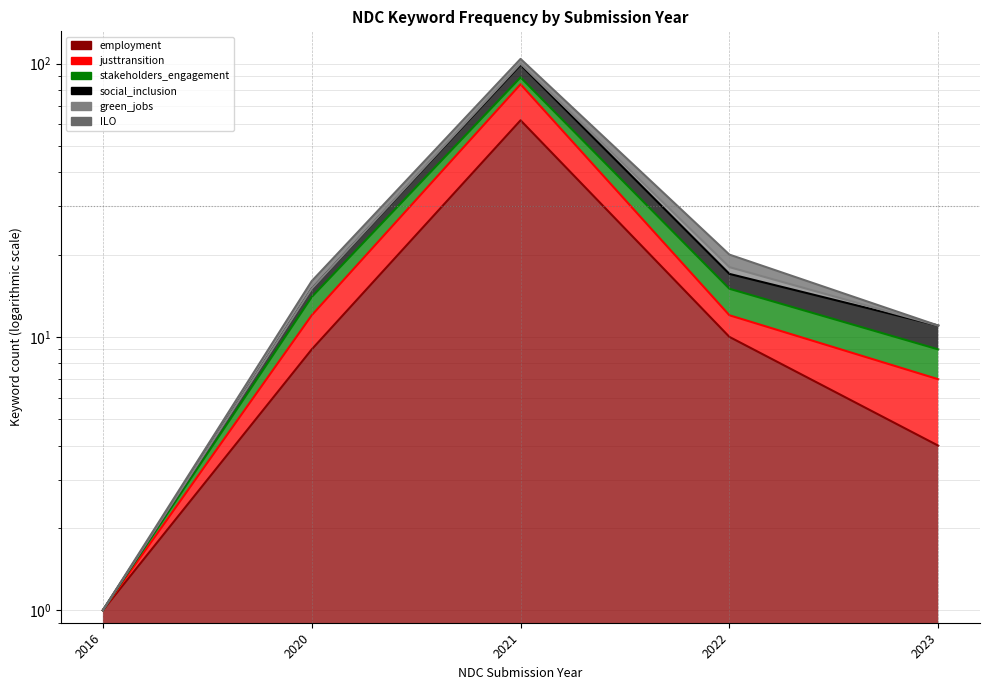

Is it true that total_words_justtransition equals 1 at 2016?

False